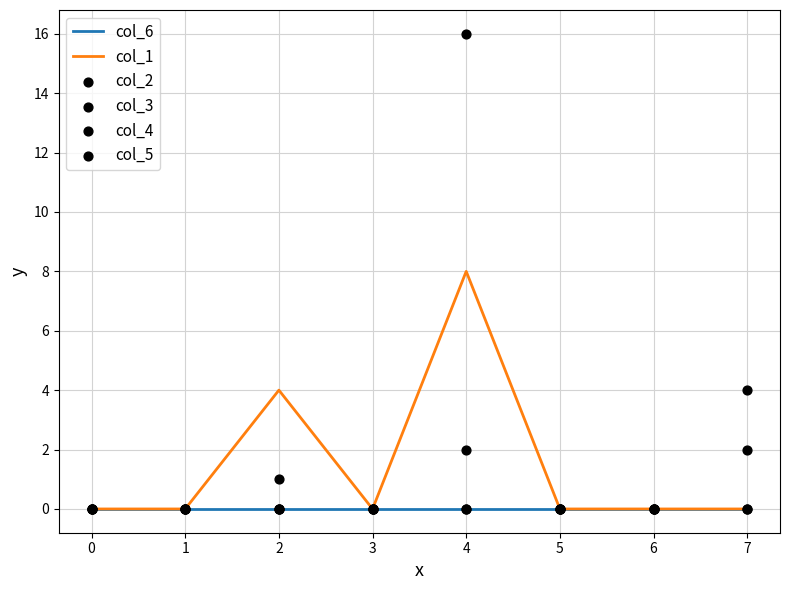

Which series reaches the maximum Y coordinate?

col_3